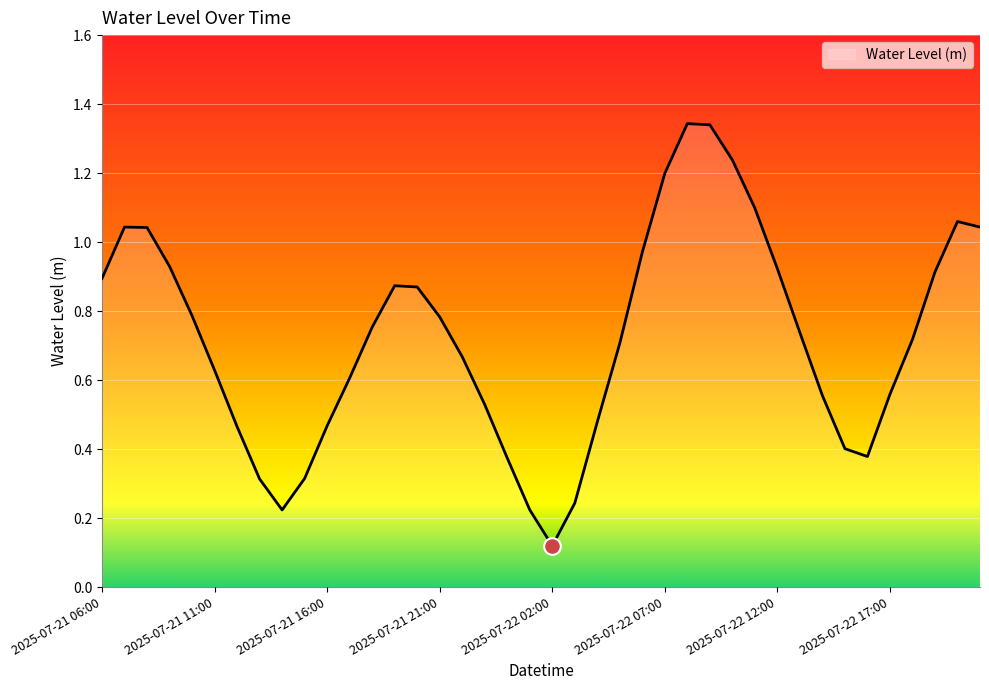

At which category does the chart reach its minimum across all series?

2025-07-22 02:00